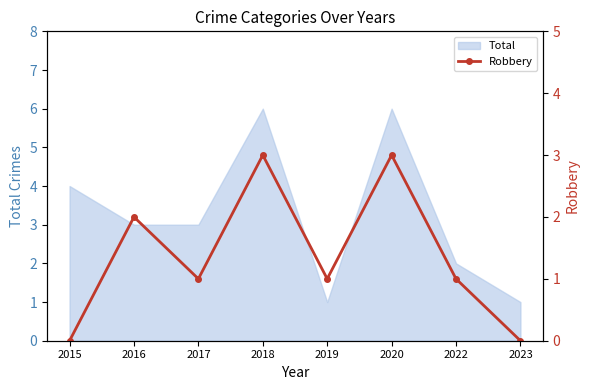

Where does the data first go above 1?

2016